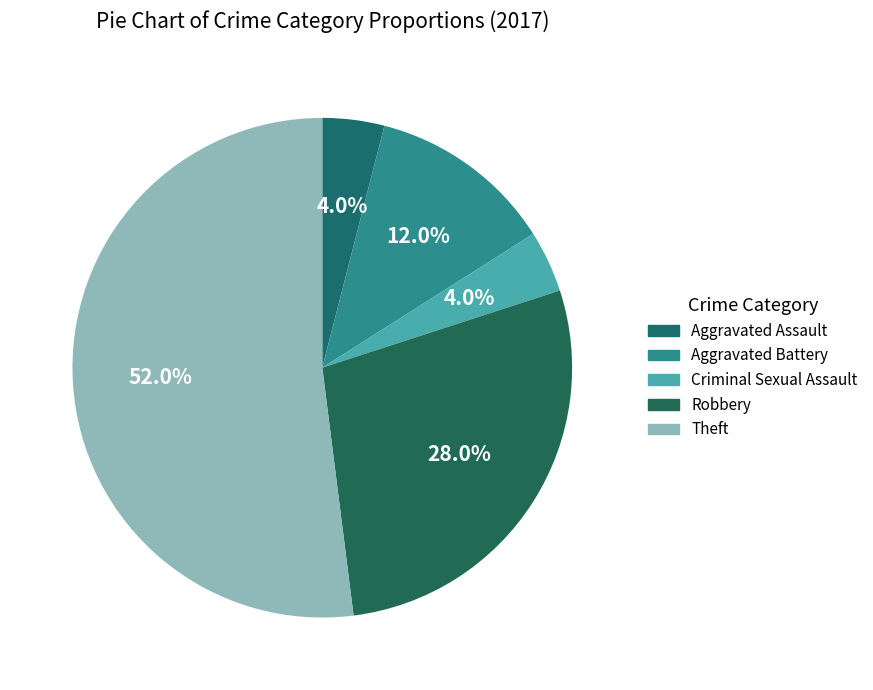

Rank the categories by value from highest to lowest.

Theft, Robbery, Aggravated Battery, Aggravated Assault, Criminal Sexual Assault